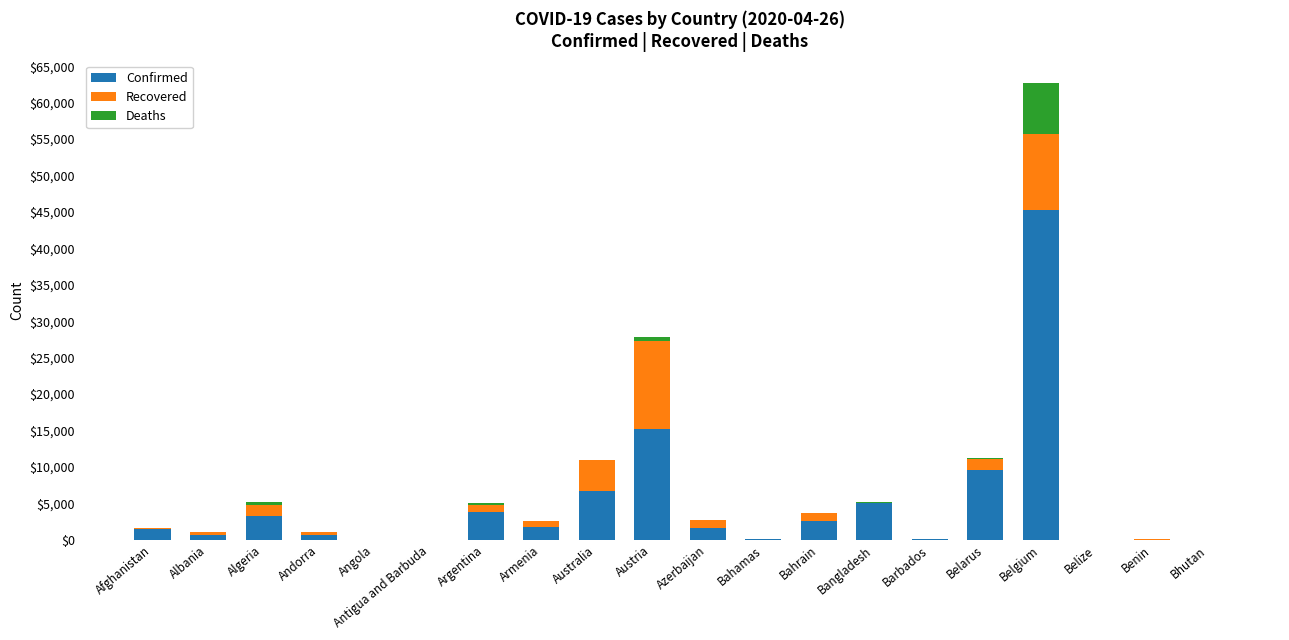

At which category is the sum across all series the highest?

Belgium